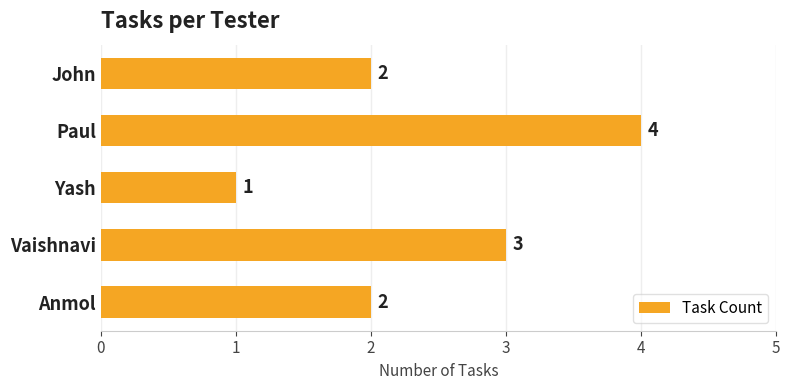

How many values are between 2 and 3?

3